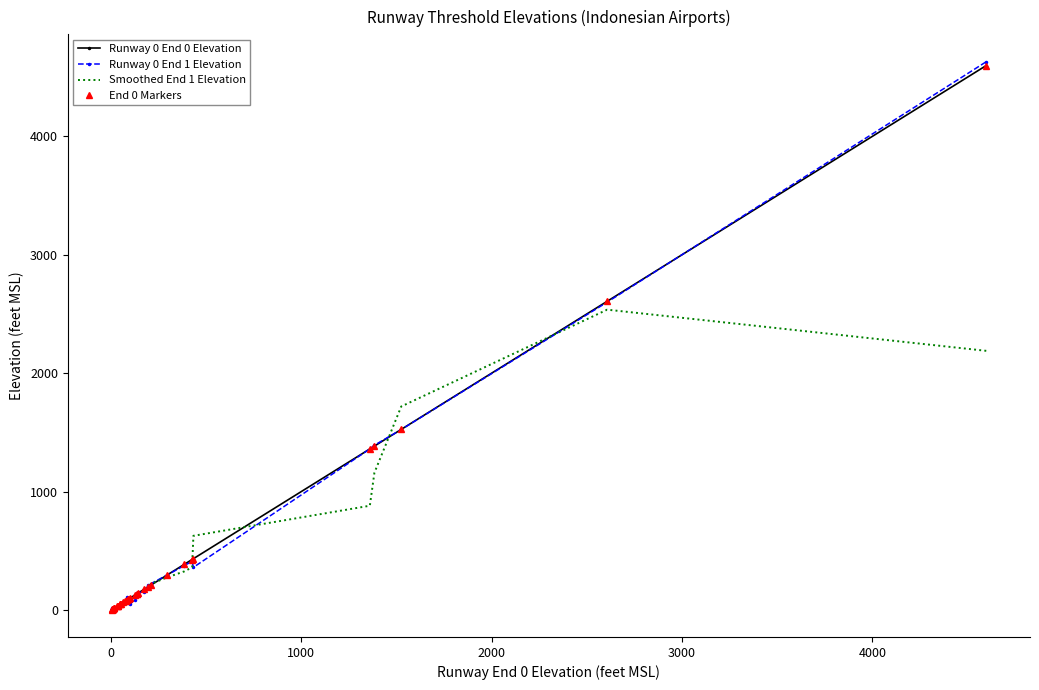

The Smoothed End 1 Elevation series shows 67.8 at 28. True or false?

False